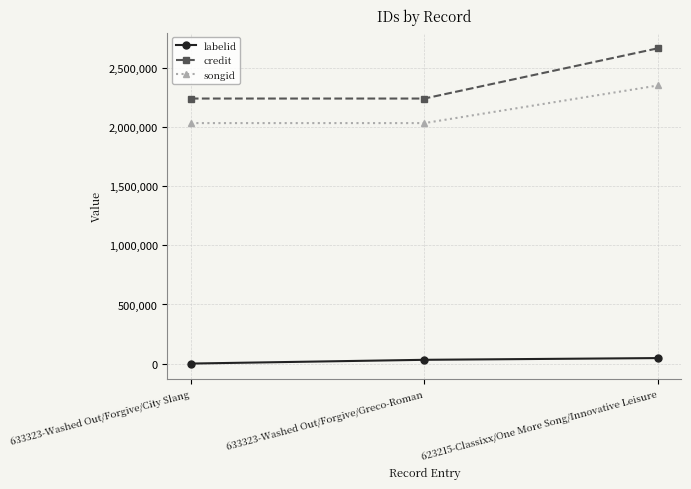

At 633323-Washed Out/Forgive/Greco-Roman, list the series in order from smallest to largest.

labelid, songid, credit